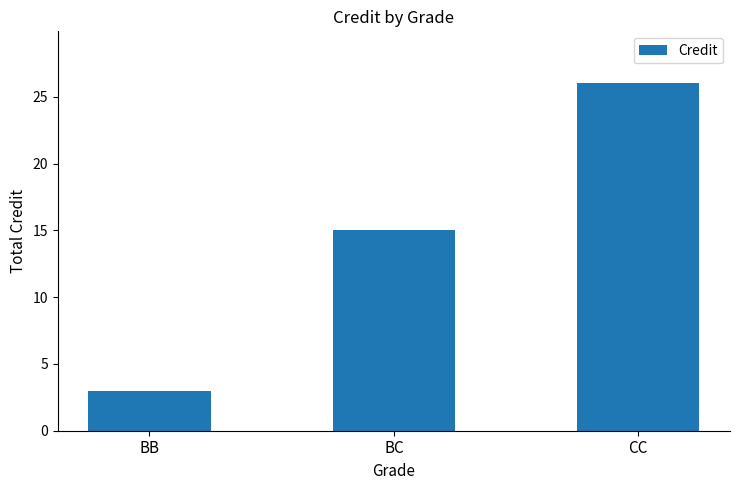

What is the change in value from BB to BC?

+12